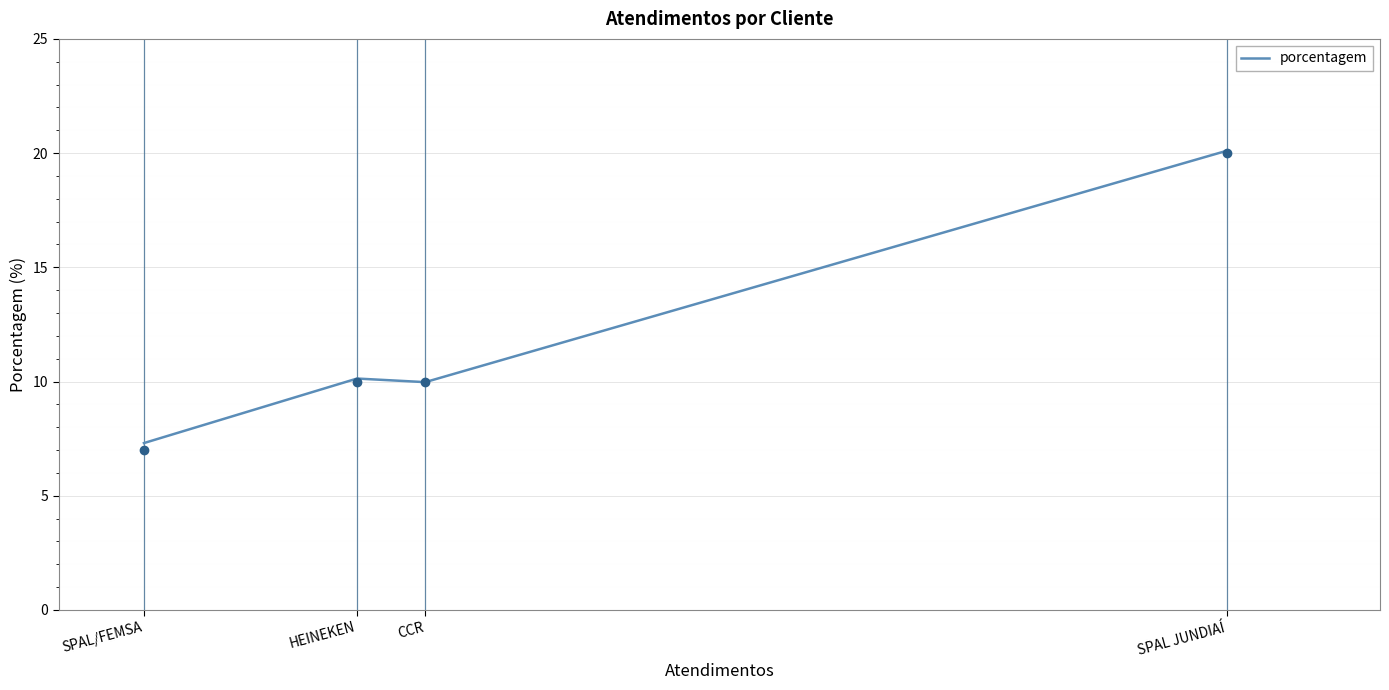

Is this an area chart (filled region under the line)?

No